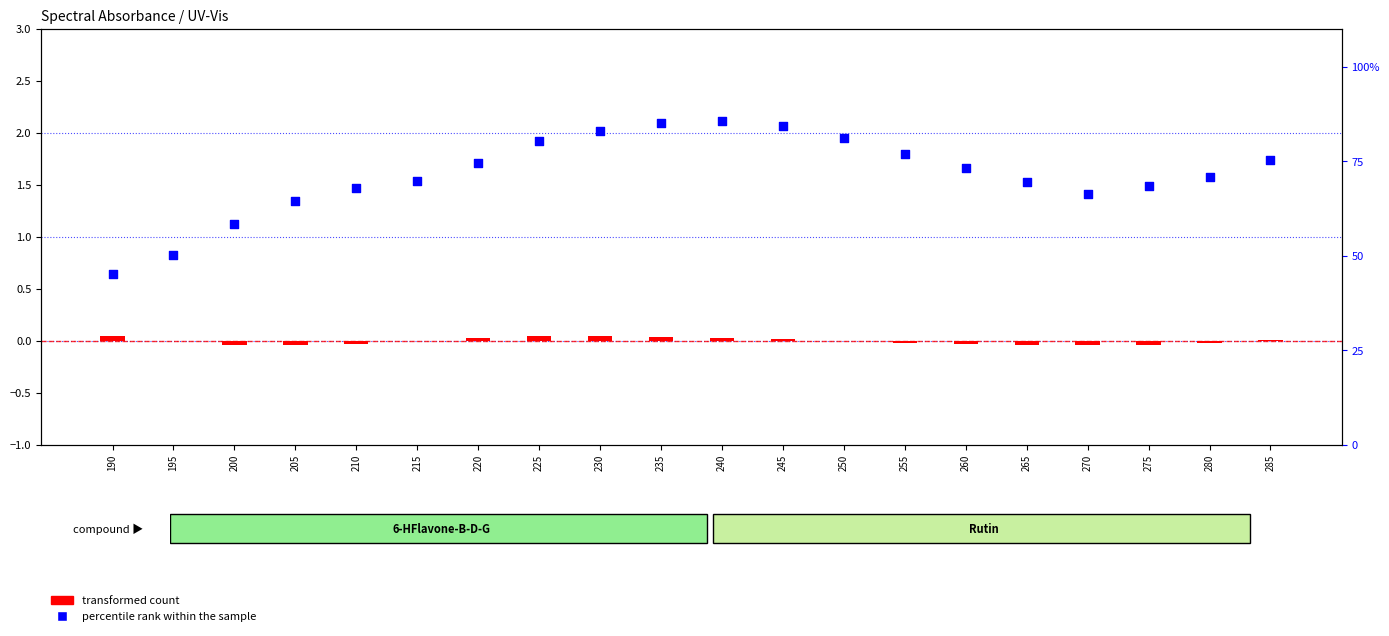

At how many categories does at least one series exceed 62?

17